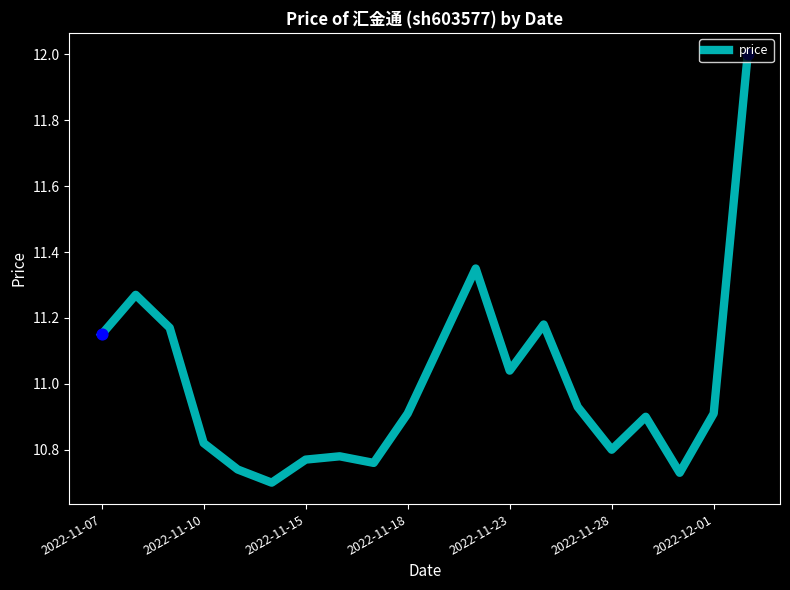

What is the maximum value shown in the chart?

12.0